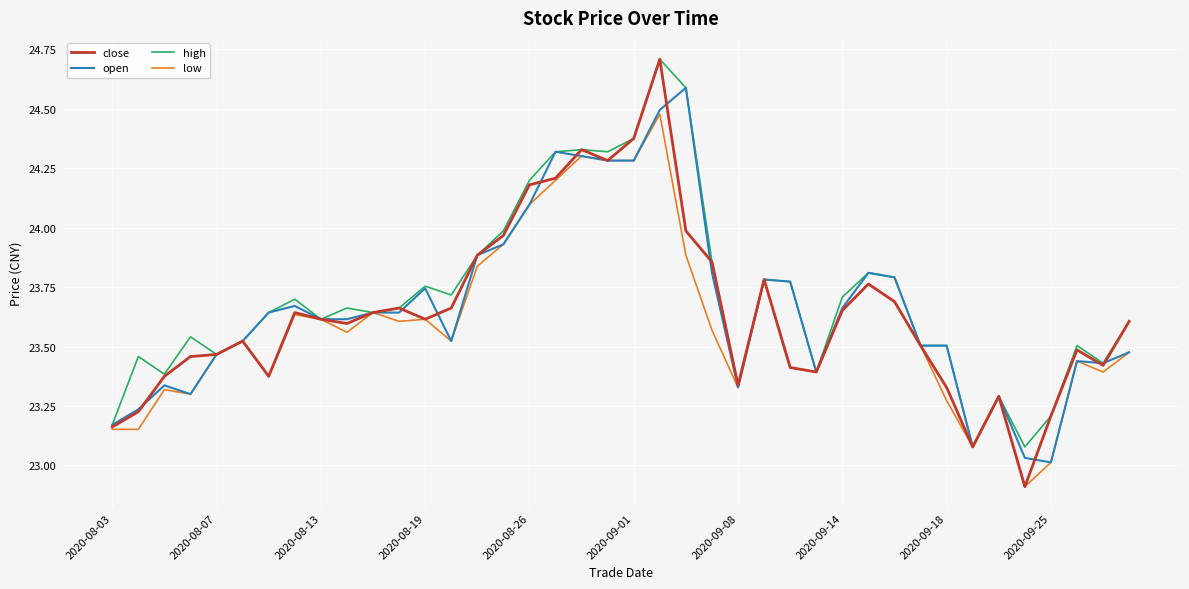

What is the greatest value displayed?

24.7